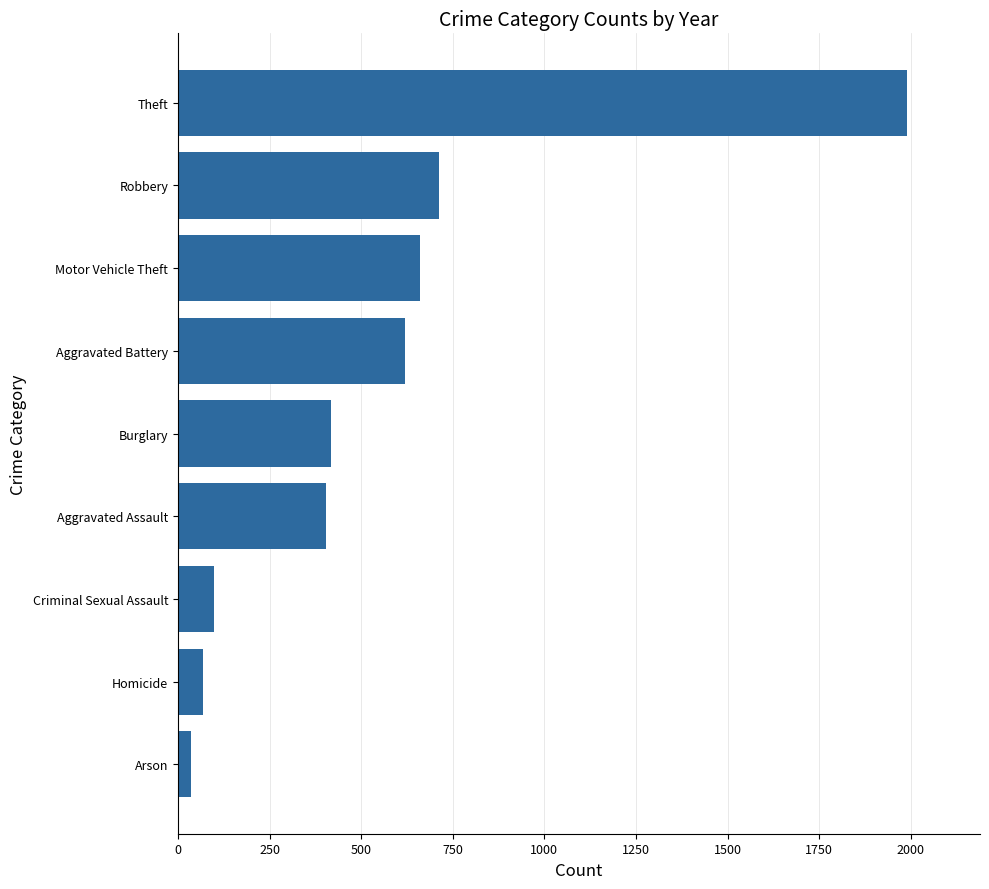

Which label corresponds to the largest value in the chart?

Theft